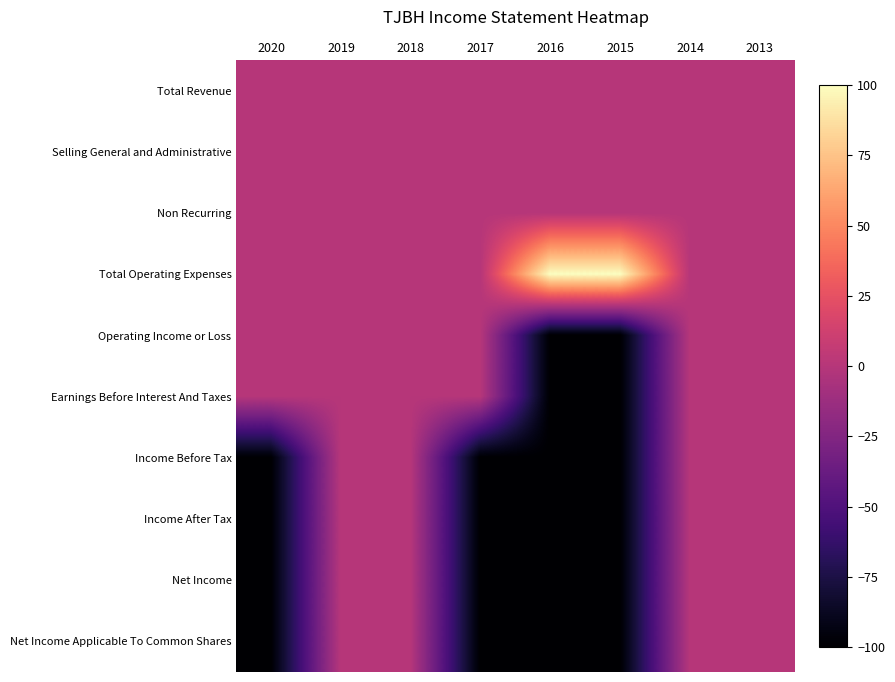

Which has a higher value, 2020 or 2016?

2020